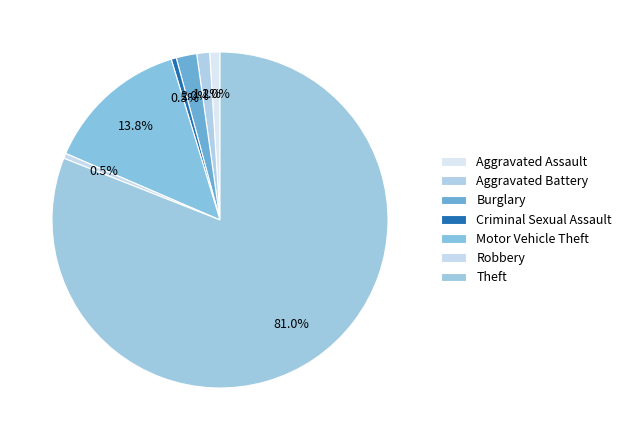

Which slice represents more than half of the pie?

Theft